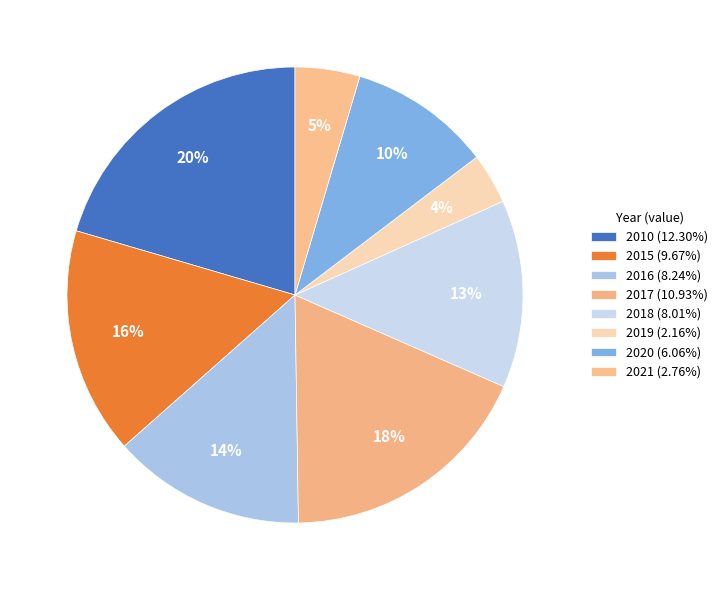

What percentage is the 2018 slice, to the nearest percent?

13%